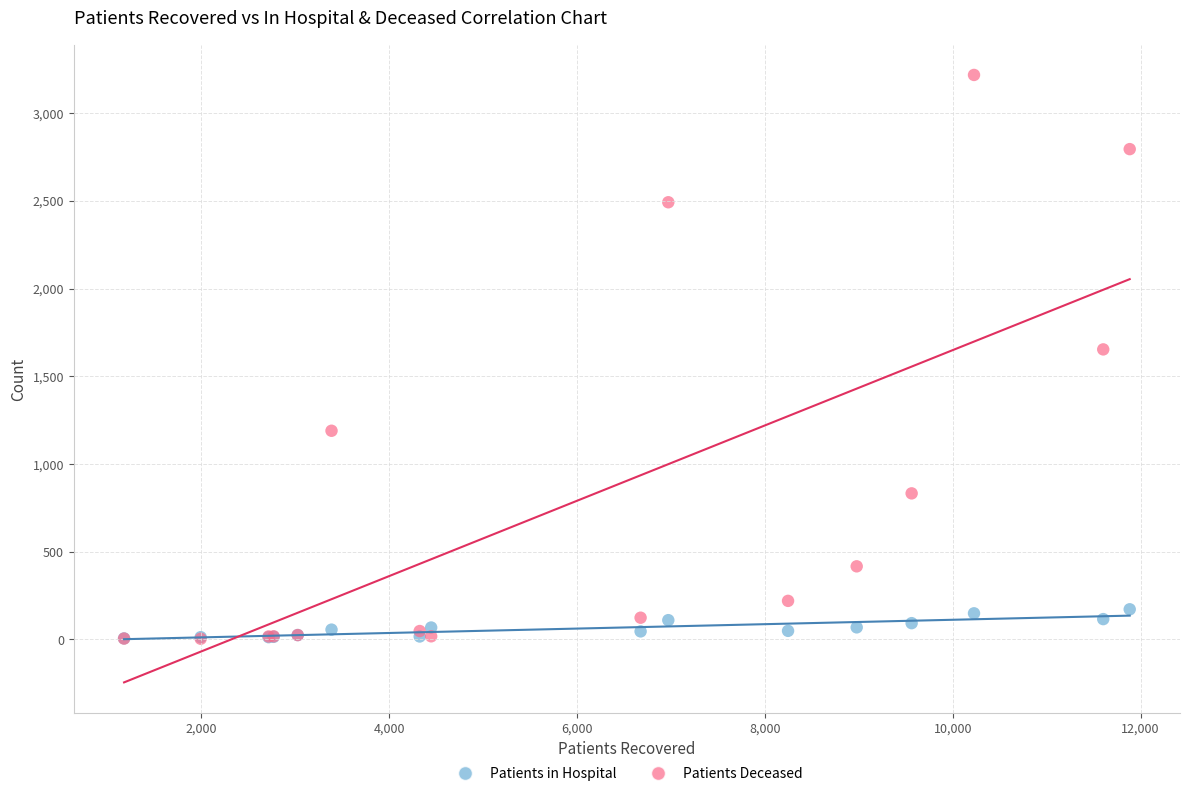

In the Patients Deceased series, what Y value is closest to 1610?

1653